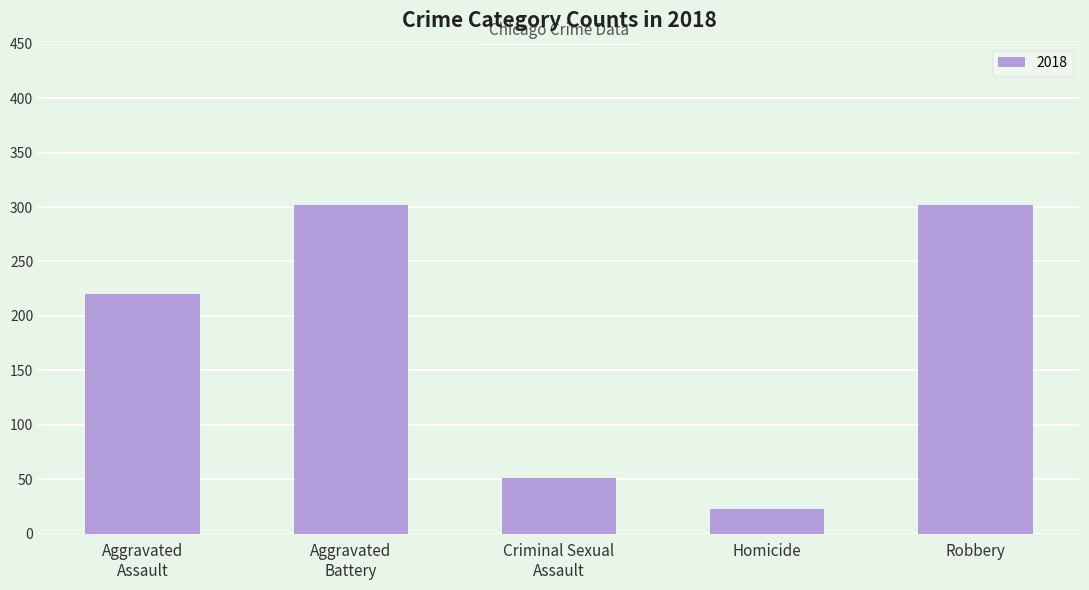

The chart shows a value of 23 at Homicide. True or false?

True